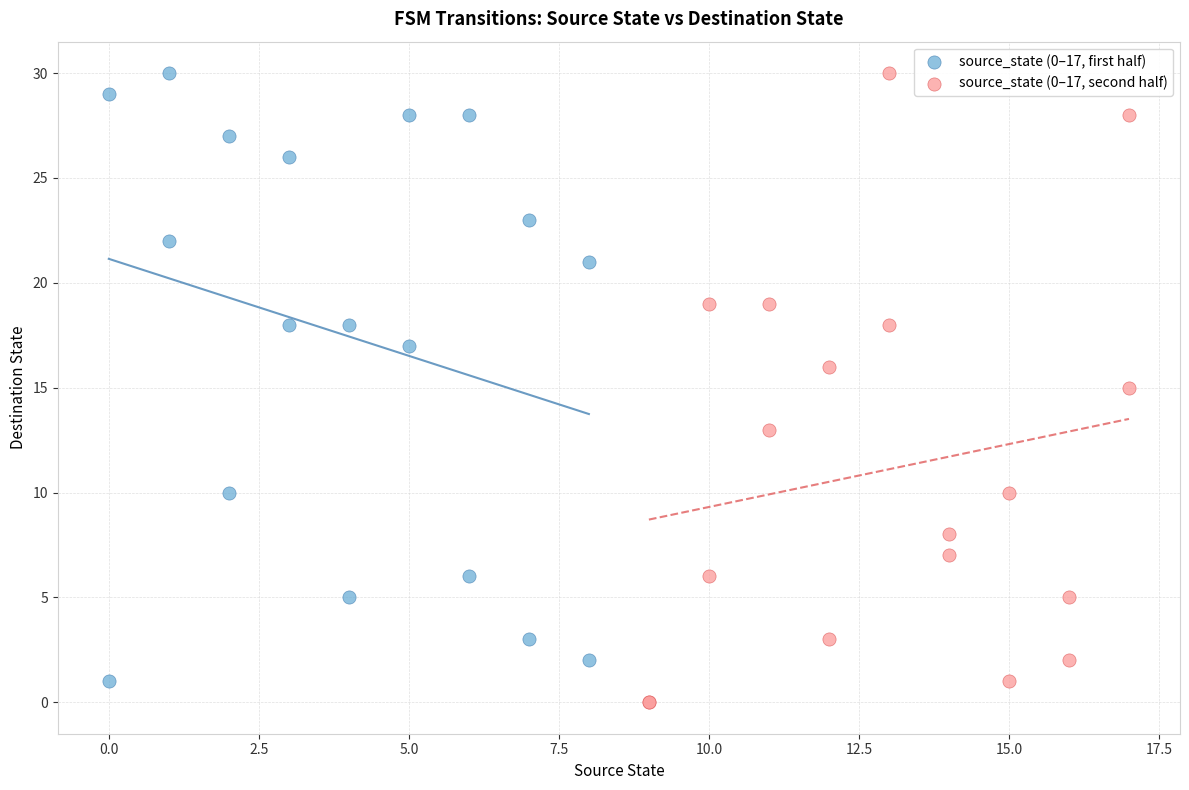

Which series has the largest Y range (max minus min)?

source_state (0–17, second half)